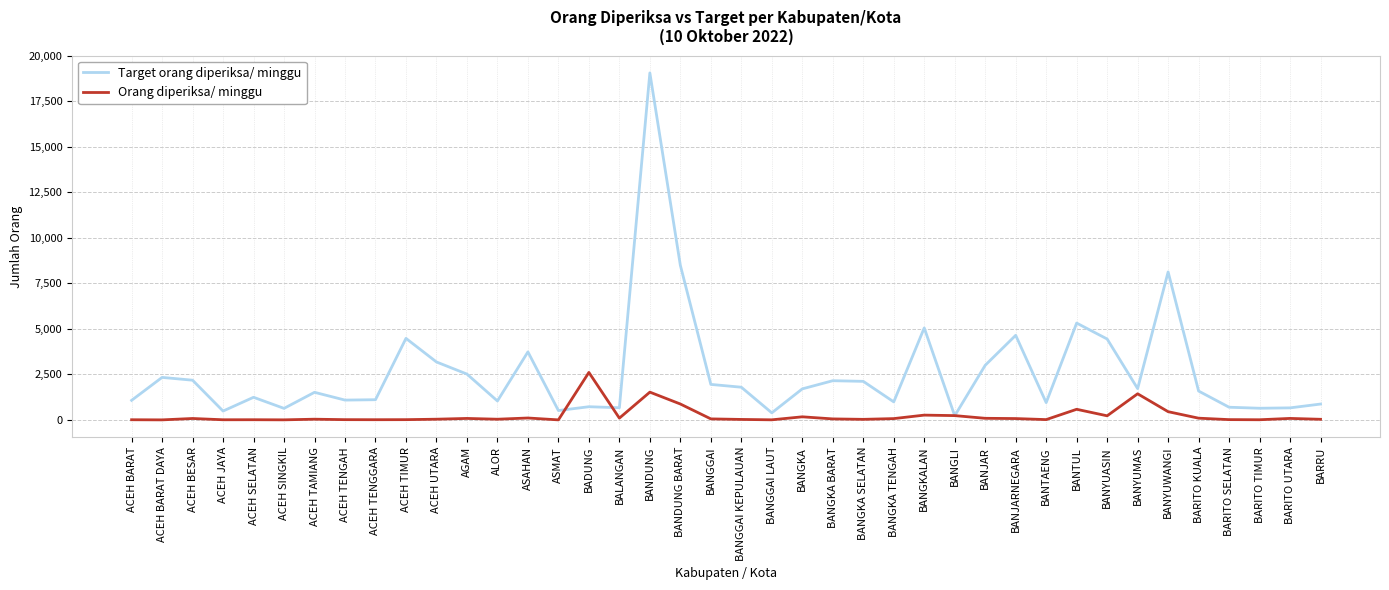

At which label does Target orang diperiksa/ minggu reach its peak?

BANDUNG